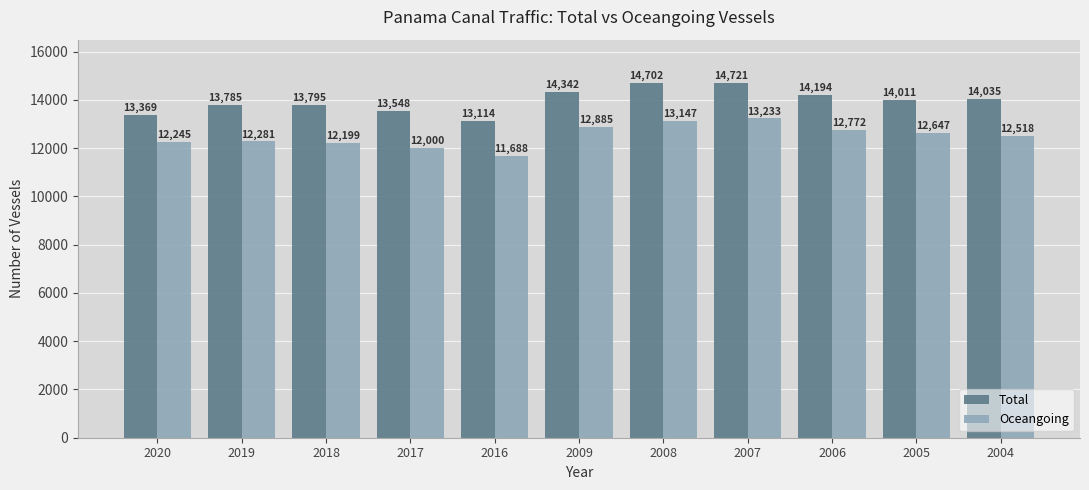

What is the total value across all series at 2019?

26066